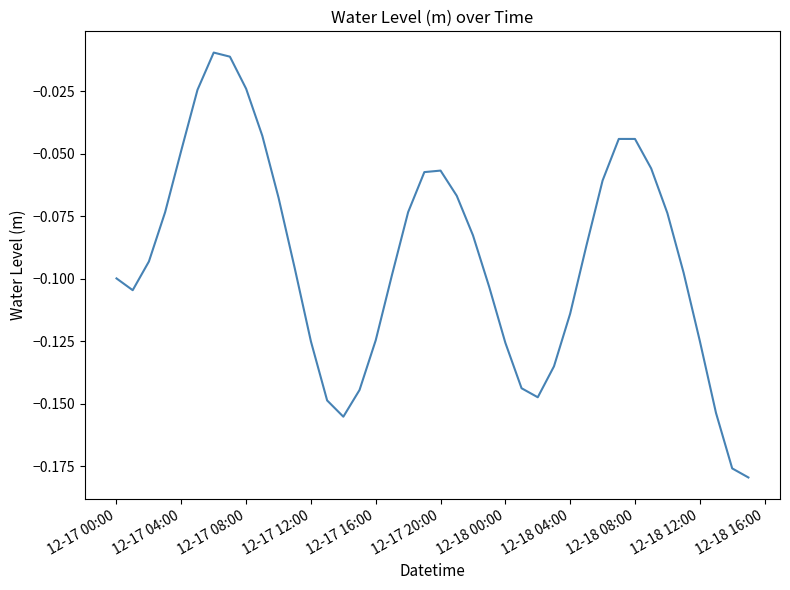

How many lines are shown in the chart?

1